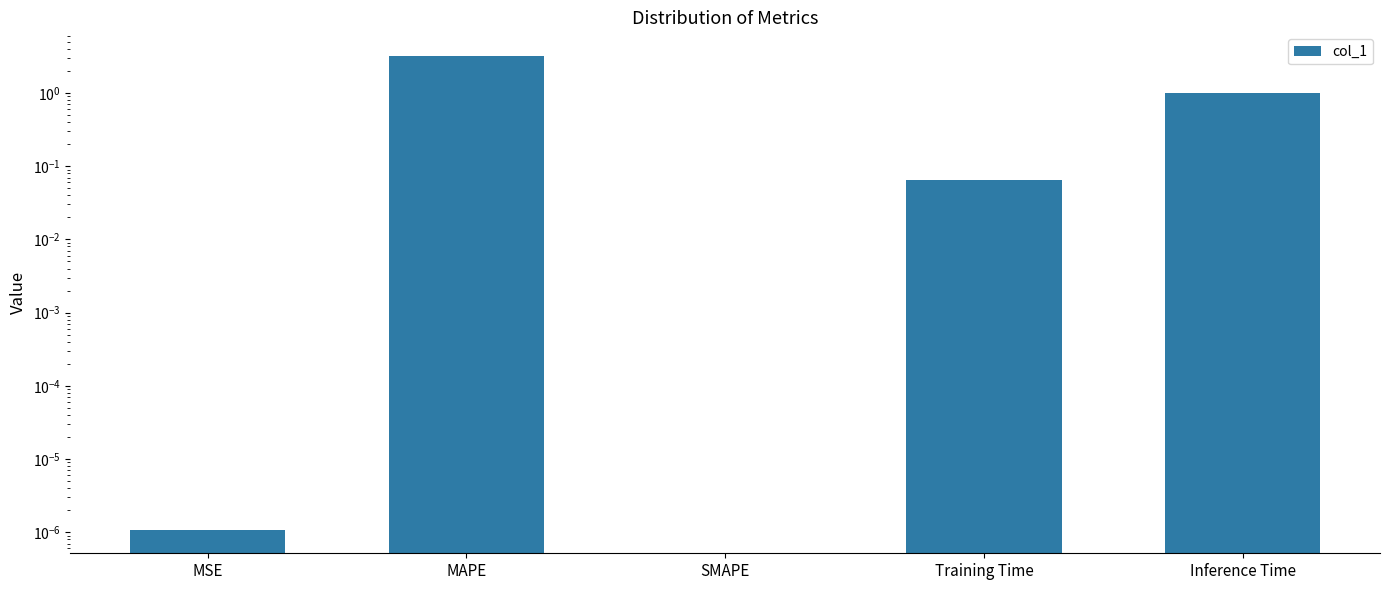

Reading right to left, transcribe all the data shown in this chart.

1.0	0.1	0.0	3.2	0.0